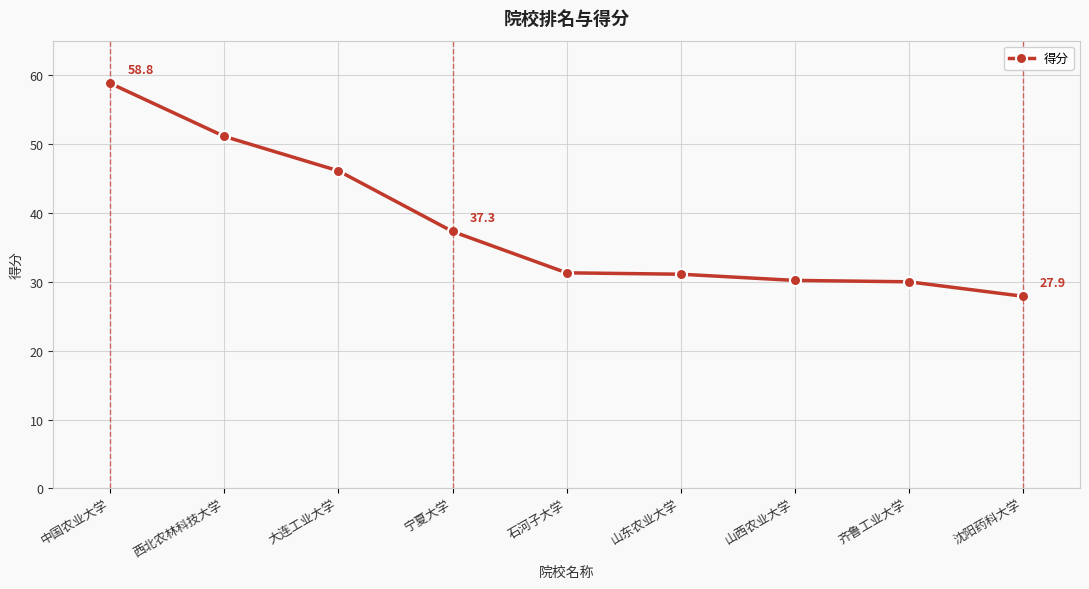

What is the sum of all values?

343.8